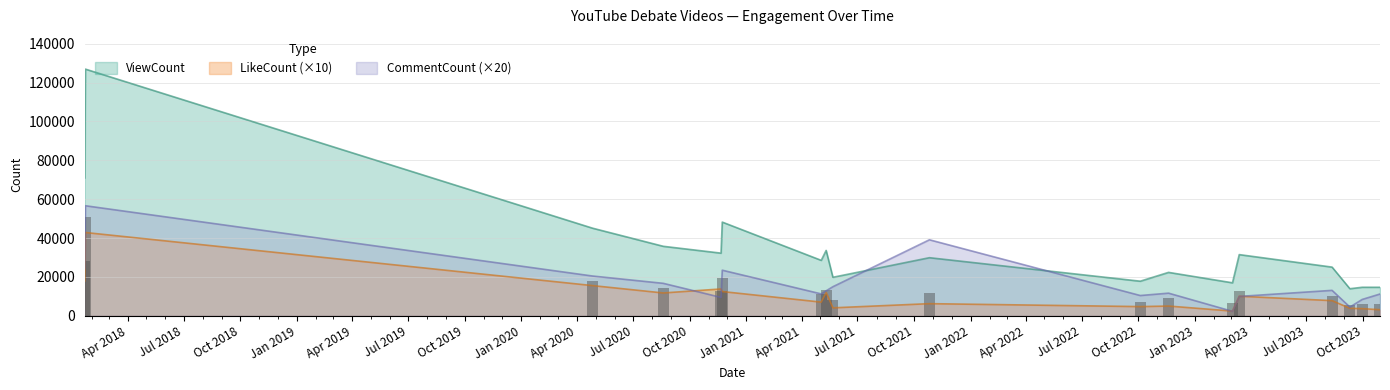

What is the difference between the LikeCount values at 2021-10-26 and 2018-01-22?

36630